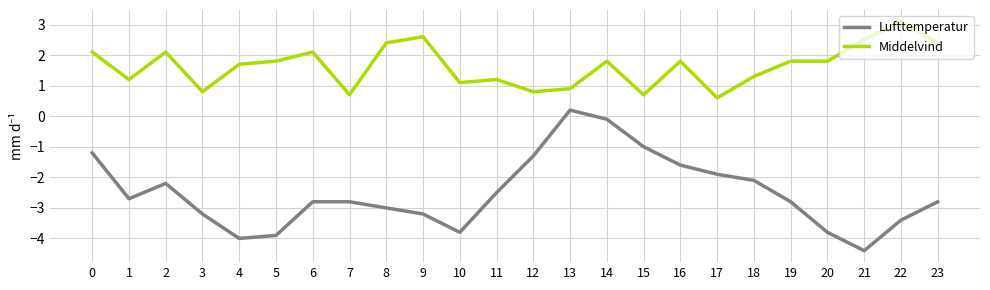

Which category has the highest value in the Lufttemperatur series?

13